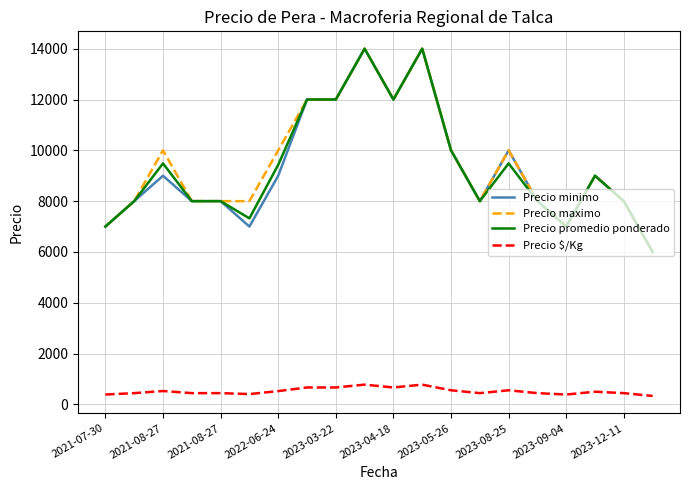

What is the lowest value of the Precio $/Kg series?

333